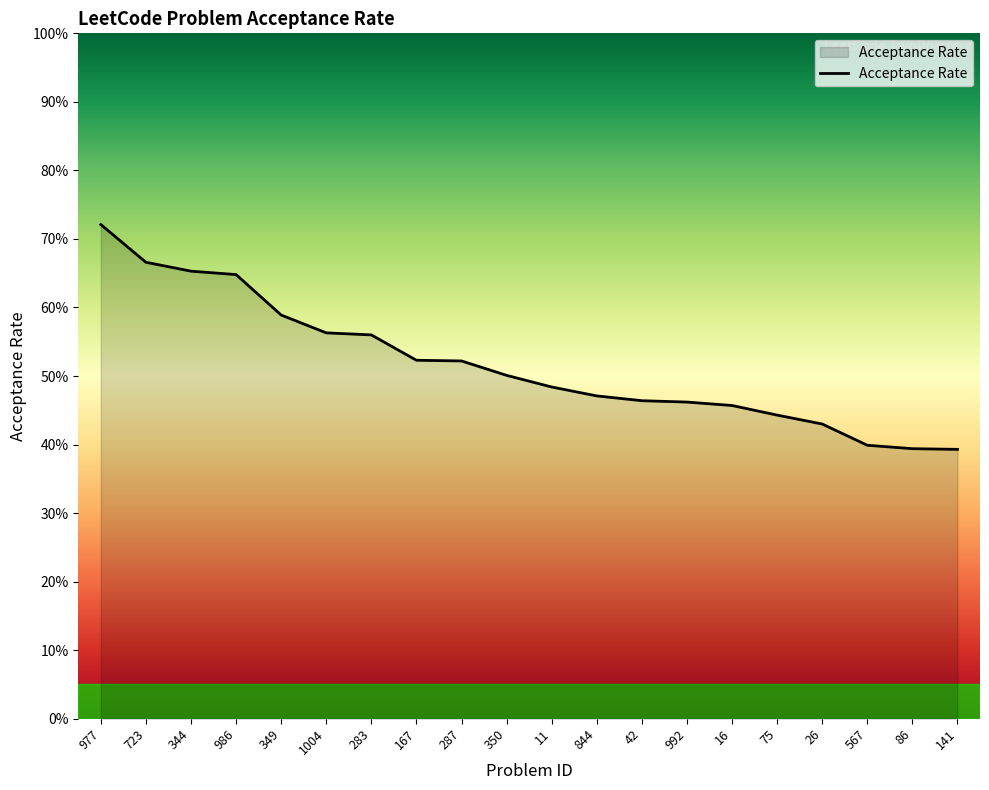

Does the chart display data point markers on the line(s)?

No